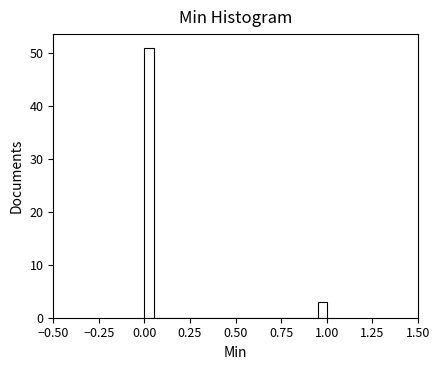

Read against the x-axis, roughly where is the centre of the tallest bar?

0.05